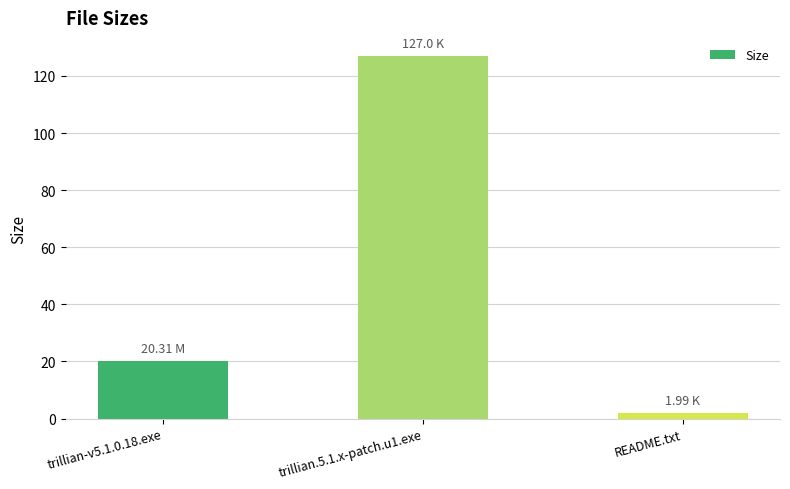

What is the label of the 1st bar from the left?

trillian-v5.1.0.18.exe